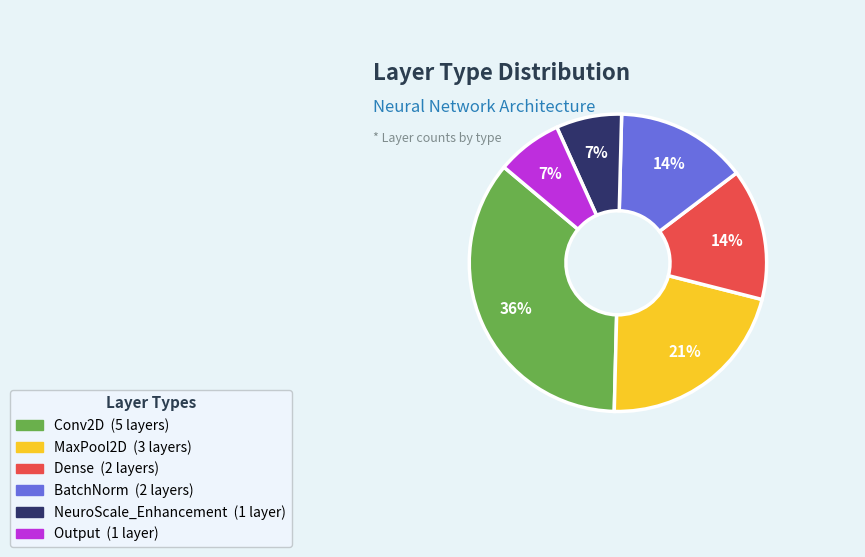

Is there a majority slice in this chart?

No